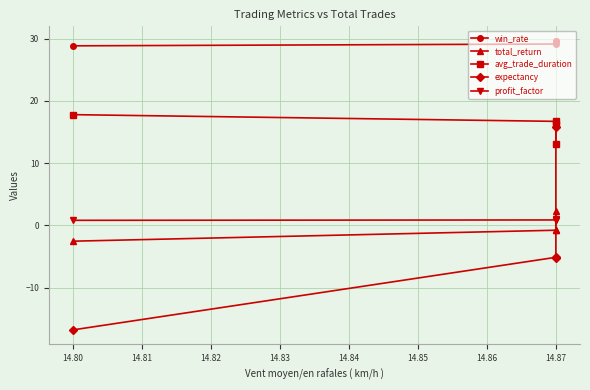

Does the chart display data point markers on the line(s)?

Yes